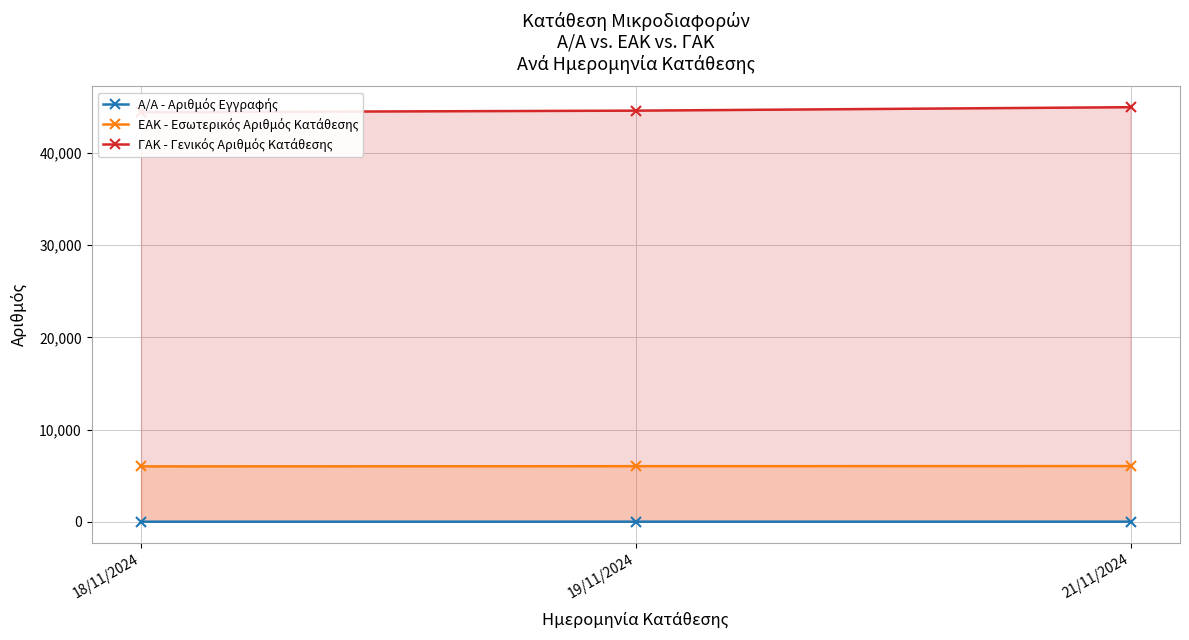

Reading left to right, transcribe all the data shown in this chart.

A/A - Αριθμός Εγγραφής: 18/11/2024=11	19/11/2024=14	21/11/2024=15
ΕΑΚ - Εσωτερικός Αριθμός Κατάθεσης: 18/11/2024=6011	19/11/2024=6032	21/11/2024=6046
ΓΑΚ - Γενικός Αριθμός Κατάθεσης: 18/11/2024=44434	19/11/2024=44604	21/11/2024=44979